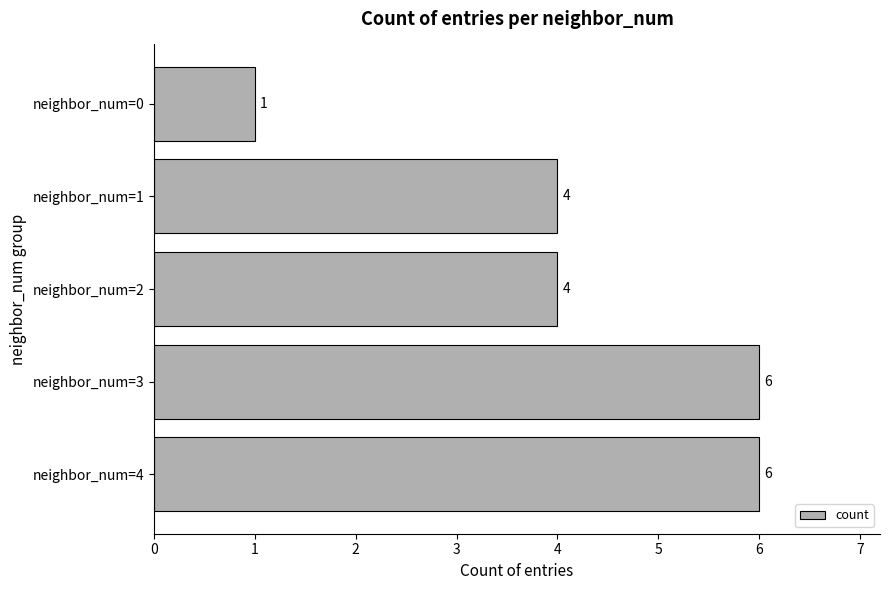

Reading bottom to top, extract all data points from this chart.

neighbor_num=4=6	neighbor_num=3=6	neighbor_num=2=4	neighbor_num=1=4	neighbor_num=0=1